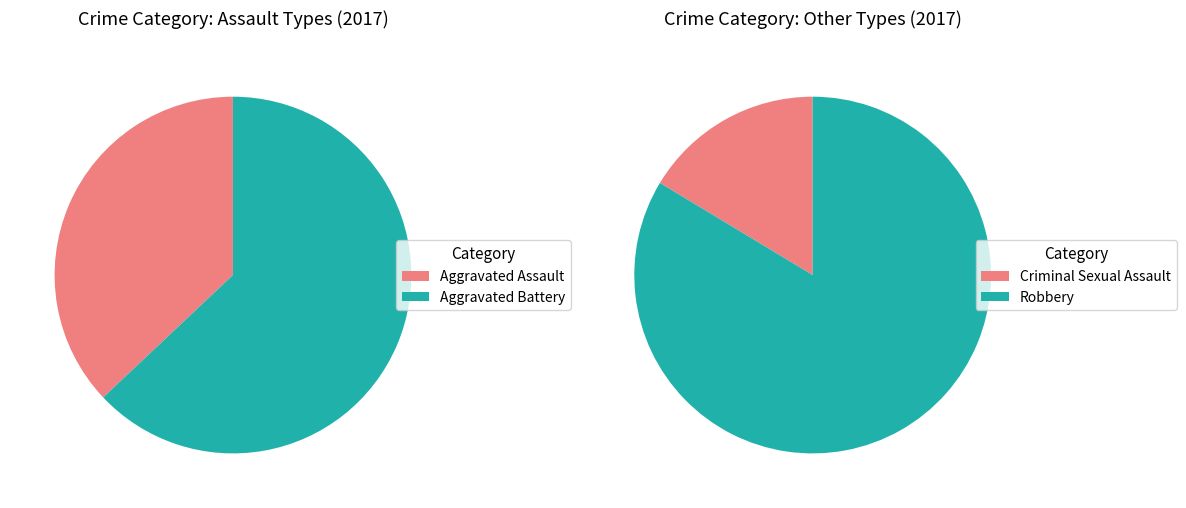

How many slices are in this pie chart?

4